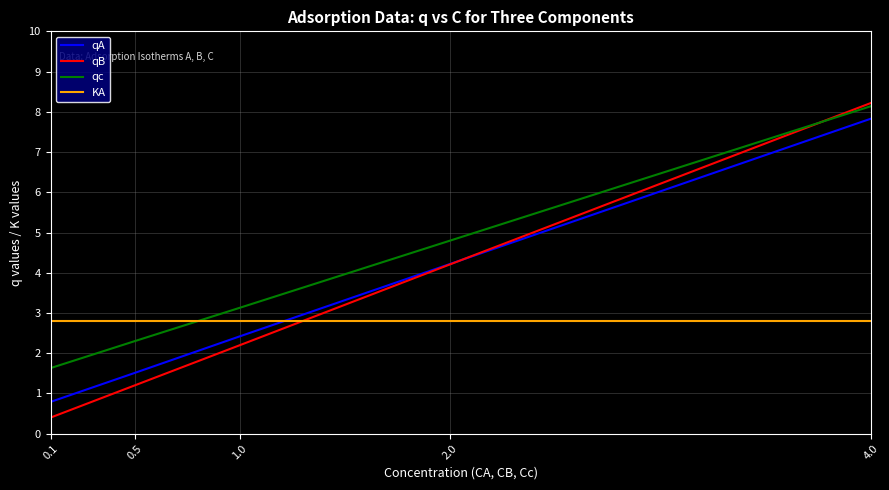

Which category has the lowest value across all series?

0.1